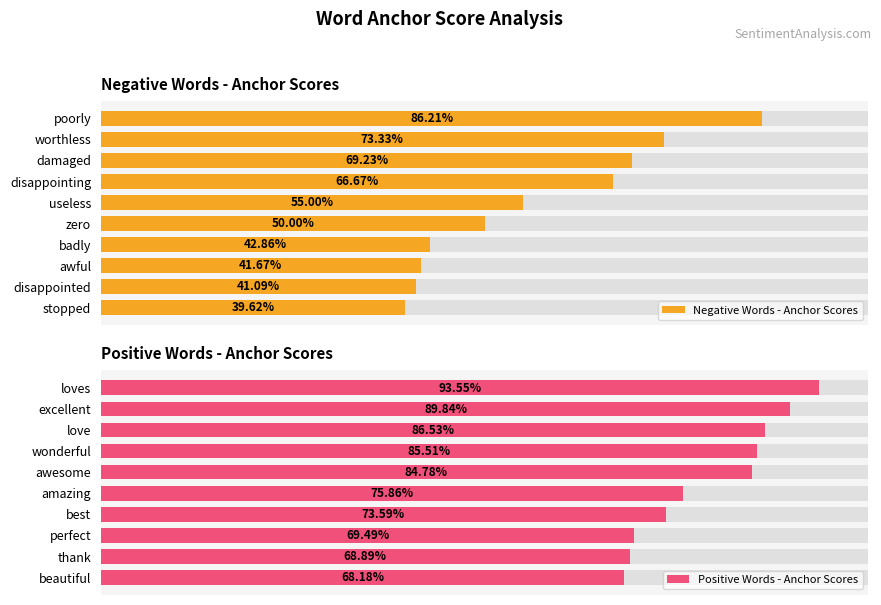

Are the bars grouped side by side (vs. stacked)?

Yes